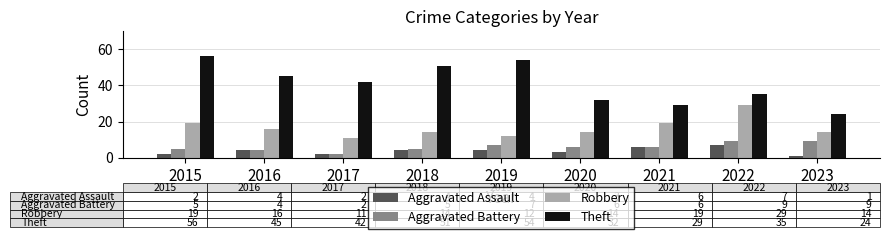

What is the greatest value displayed?

56